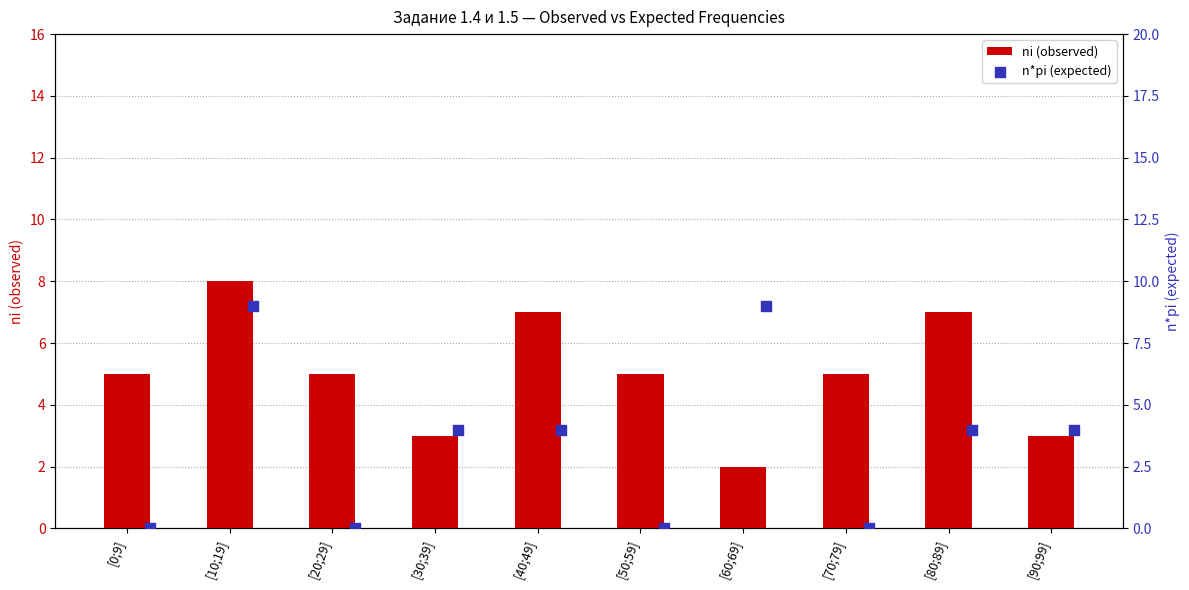

What is the maximum value for ni (observed)?

8